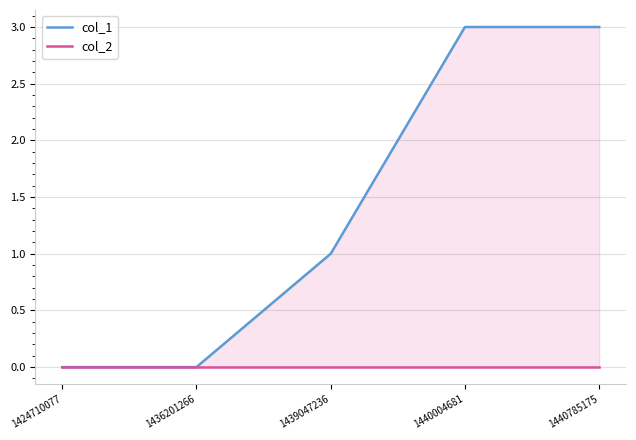

The col_1 series shows 0 at 1439047236. True or false?

False